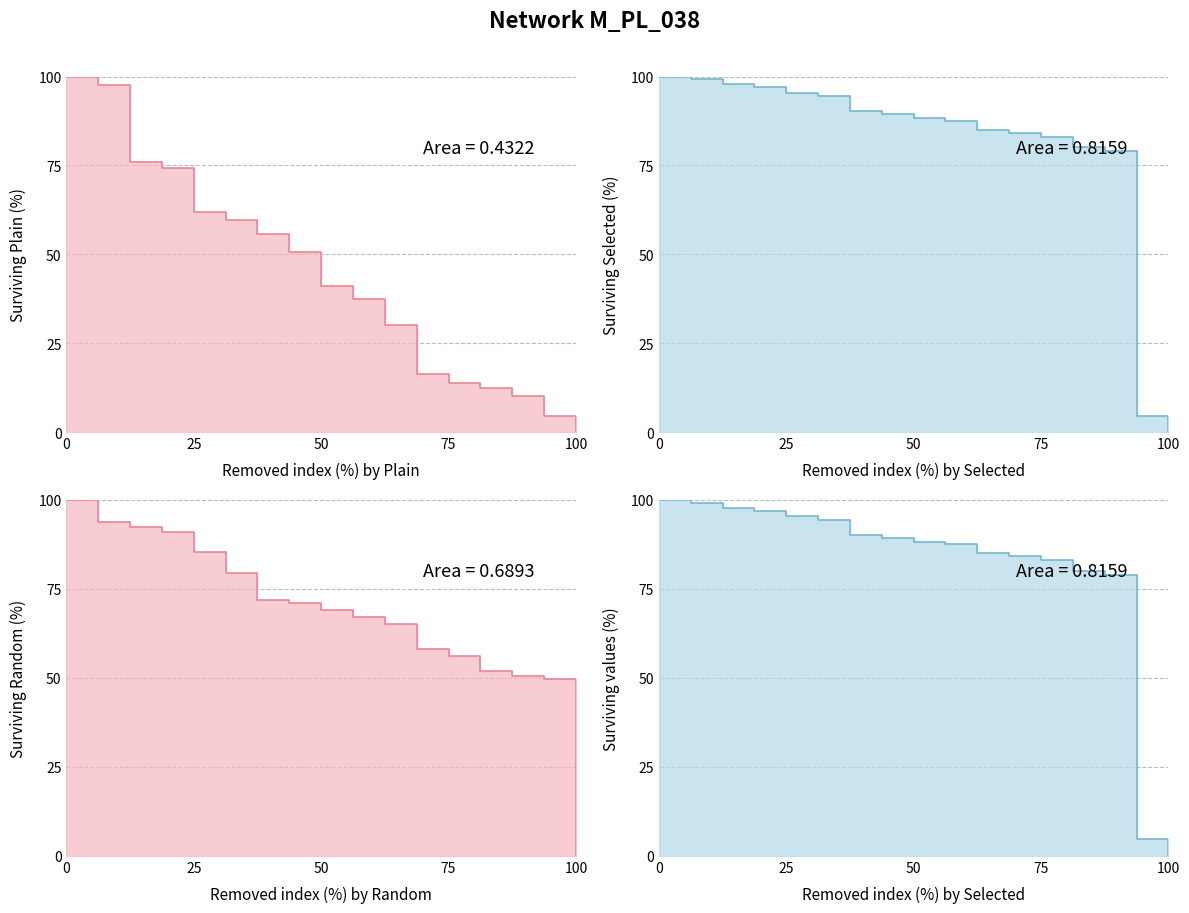

True or false: Selected line and Plain line cross at least once.

False